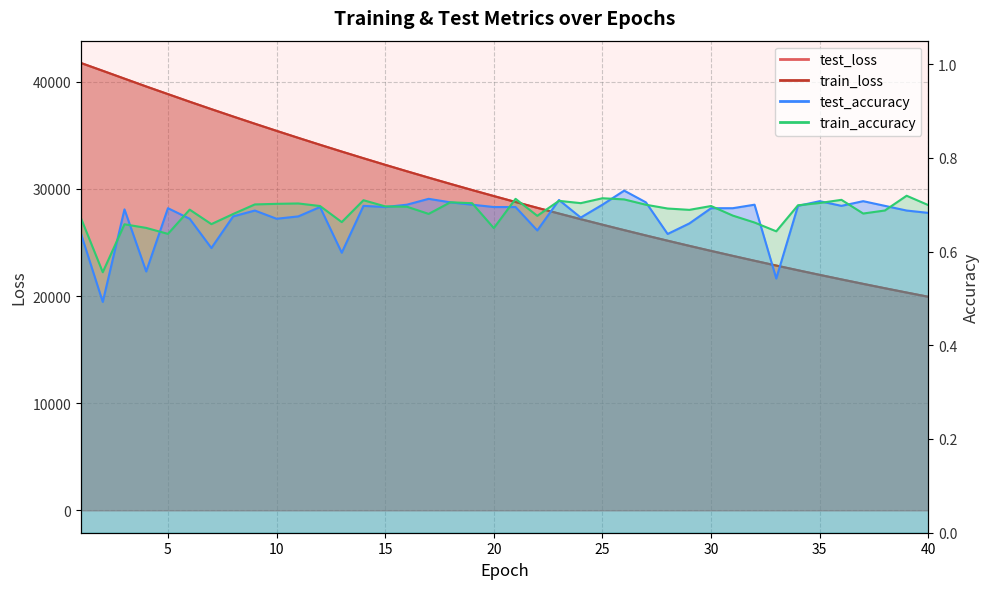

How many data points does each series have?

40